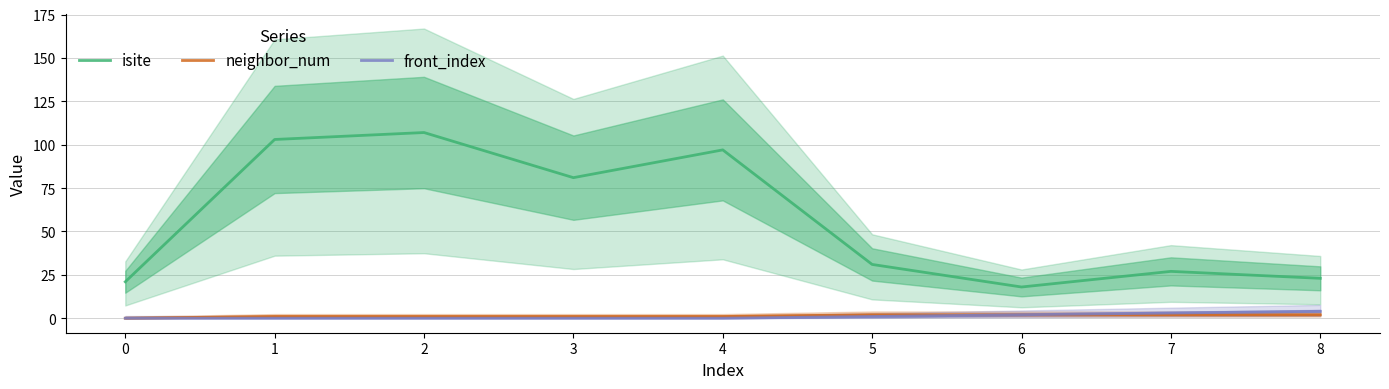

List the series in order of their peak value, highest first.

isite, front_index, neighbor_num